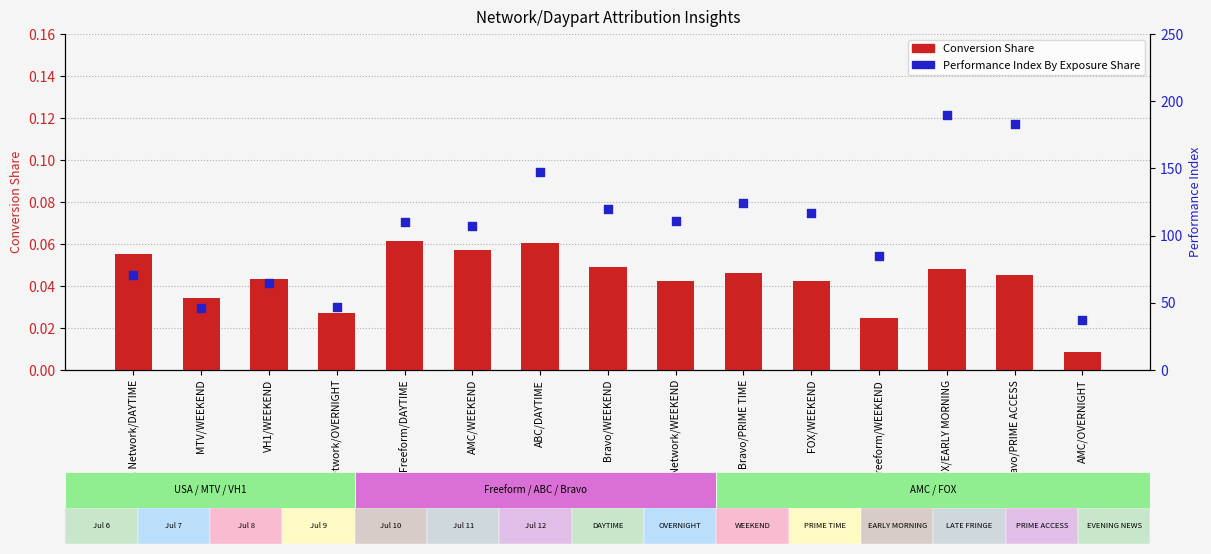

At which category is the sum across all series the highest?

FOX/EARLY MORNING